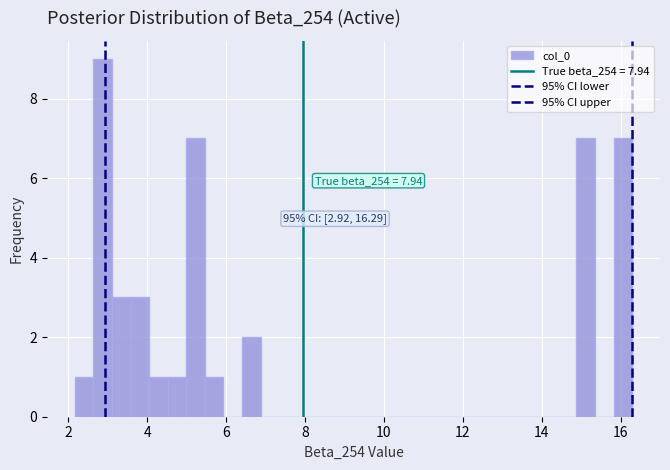

Around what value on the x-axis is the tallest bar? Give the approximate position of its centre, as read against the axis.

2.8